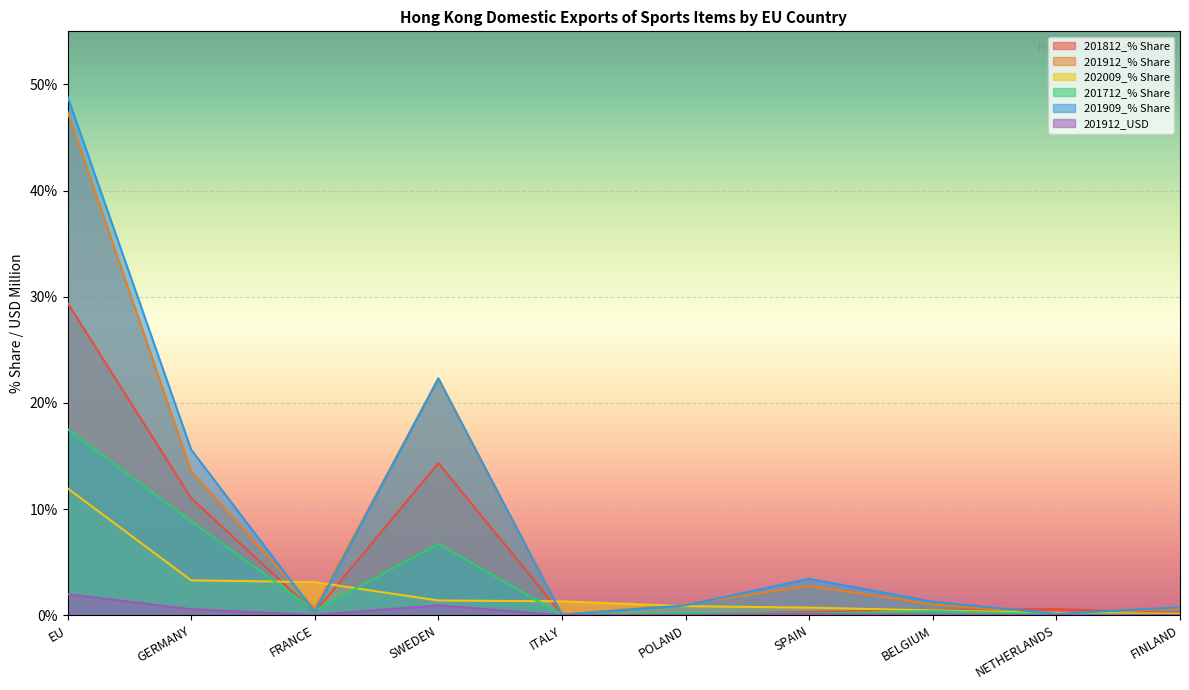

How many values in the 202009_% Share series exceed 1?

5